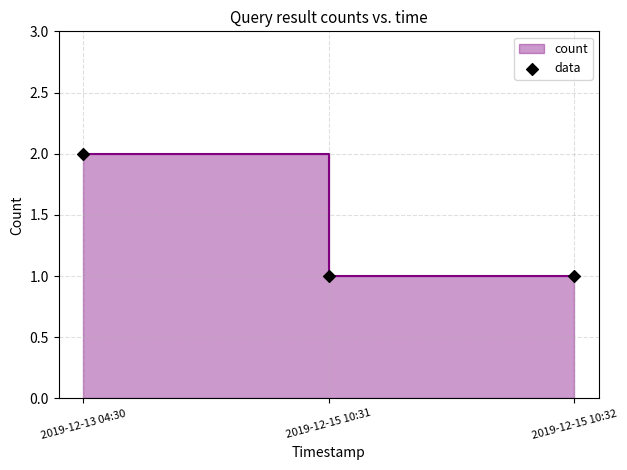

What is the change in value from 2019-12-13 04:30 to 2019-12-15 10:32?

-1